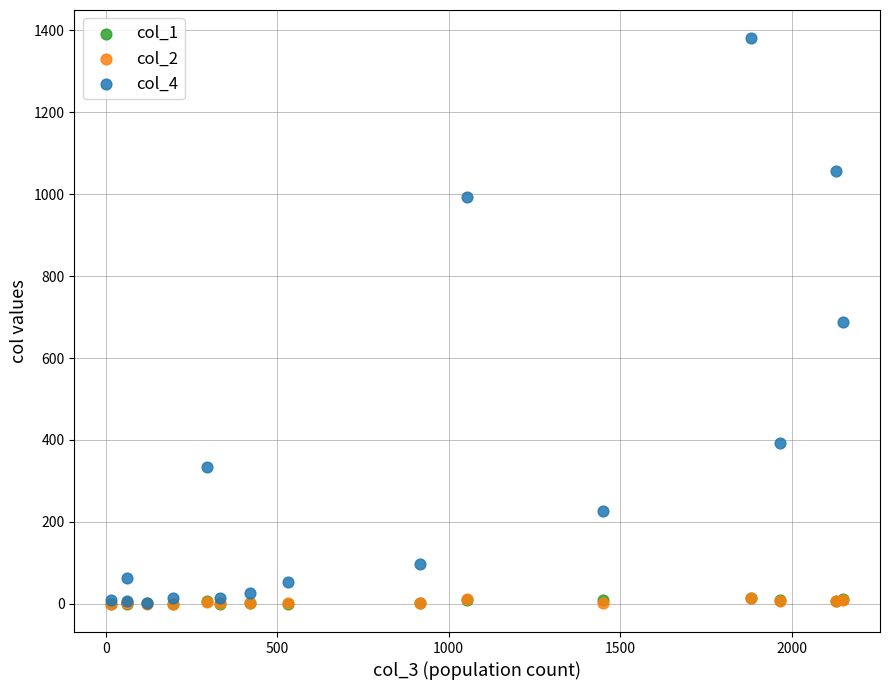

What are all the series names shown in the legend?

col_1, col_2, col_4